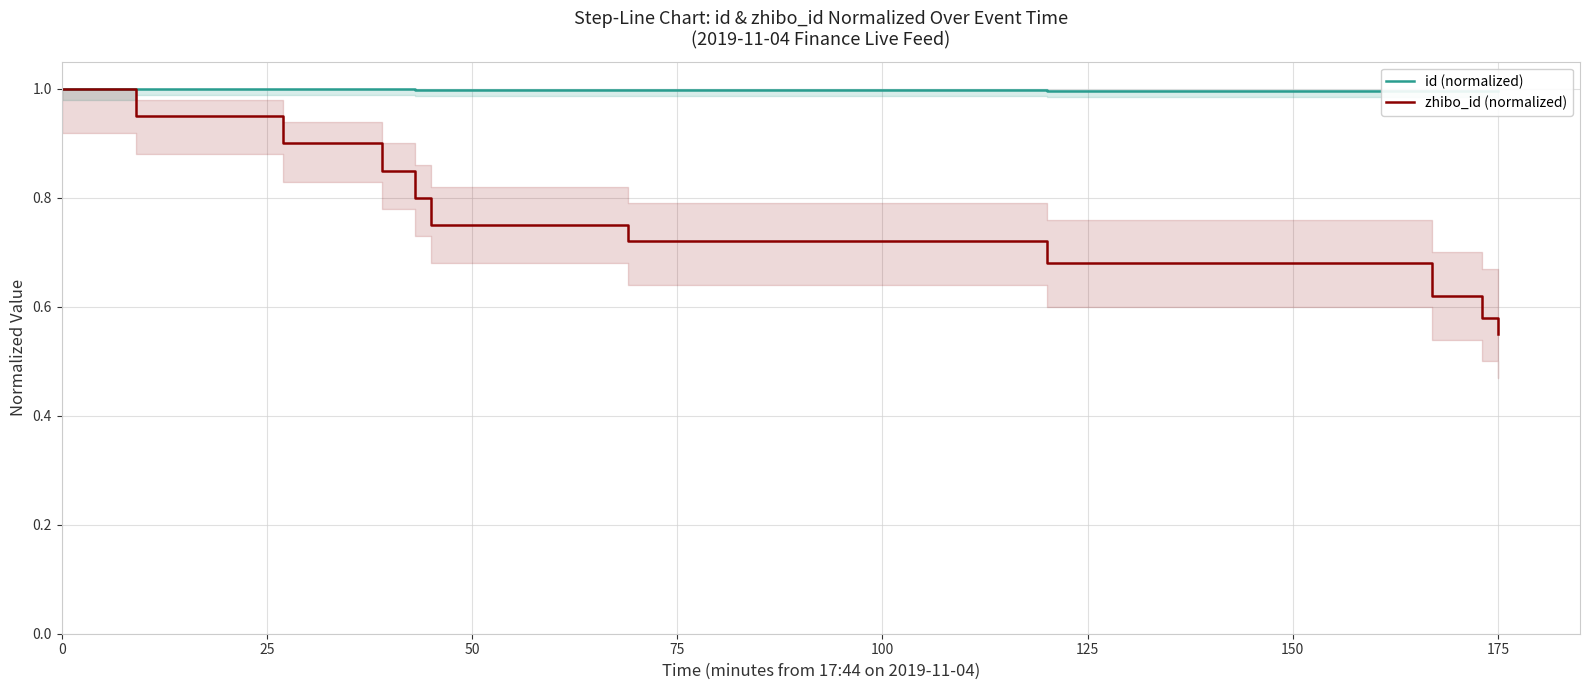

What is the highest value of the zhibo_id (normalized) series?

1.0